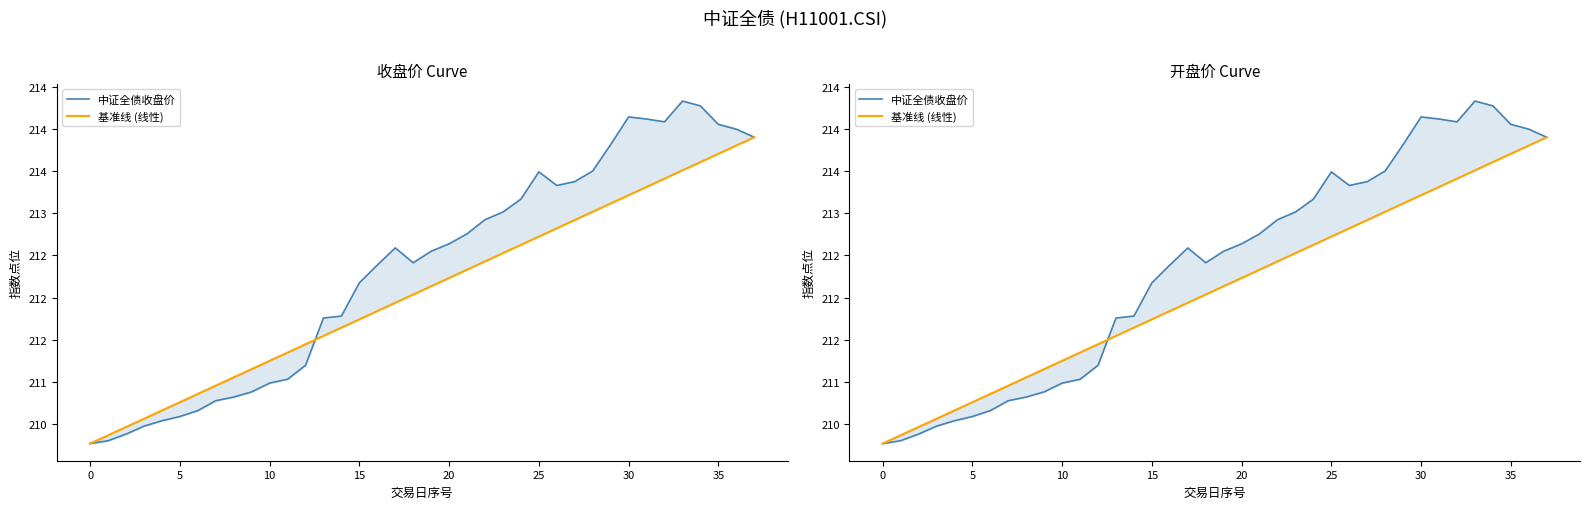

What is the difference between the maximum and minimum values in the 基准线 (线性) series?

3.6